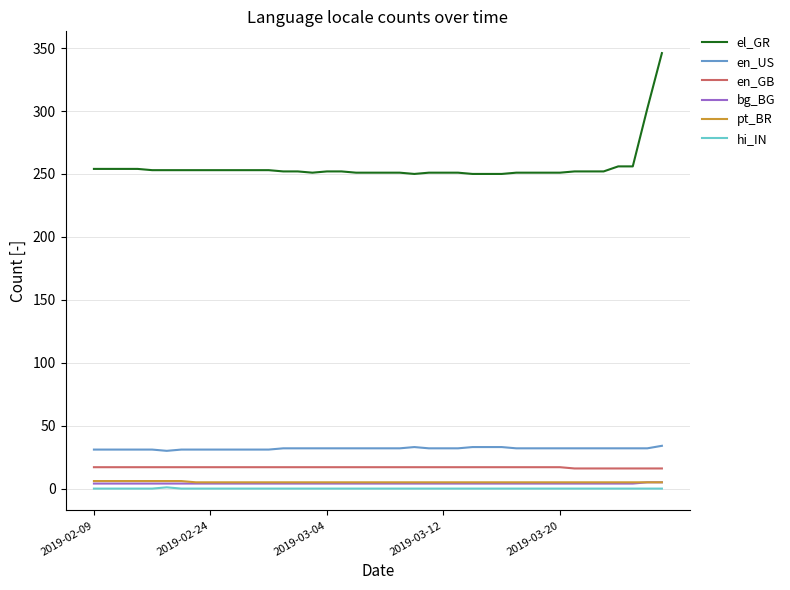

Which series has the largest range (max minus min)?

el_GR